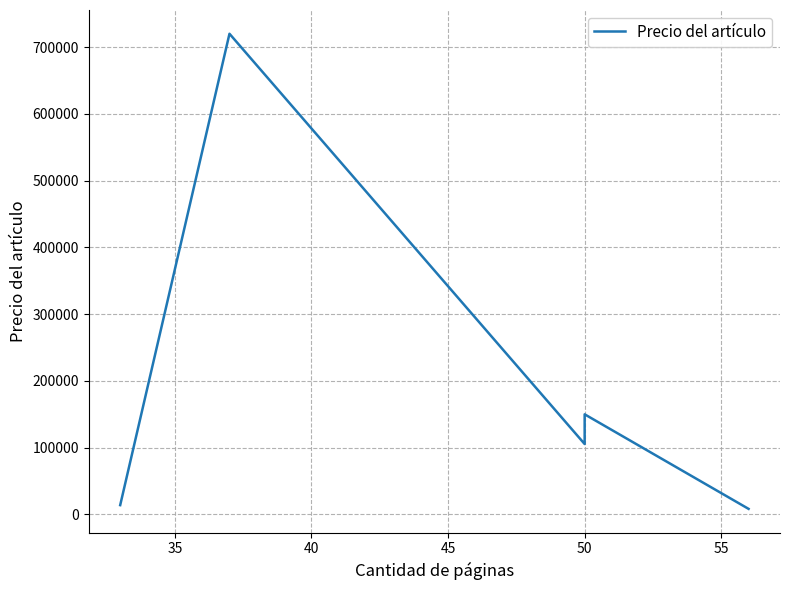

Reading right to left, list all the values displayed in this chart.

8400	150000	105500	719900	14000